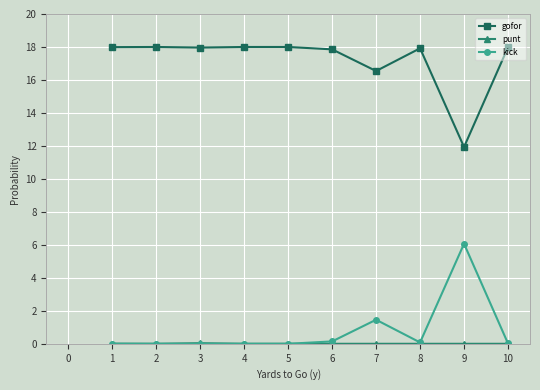

At which label does gofor reach its minimum?

9